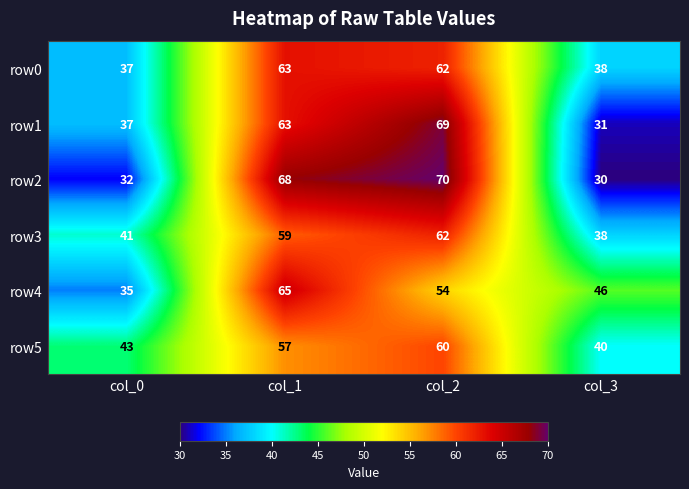

What is the lowest value of the row1 series?

31